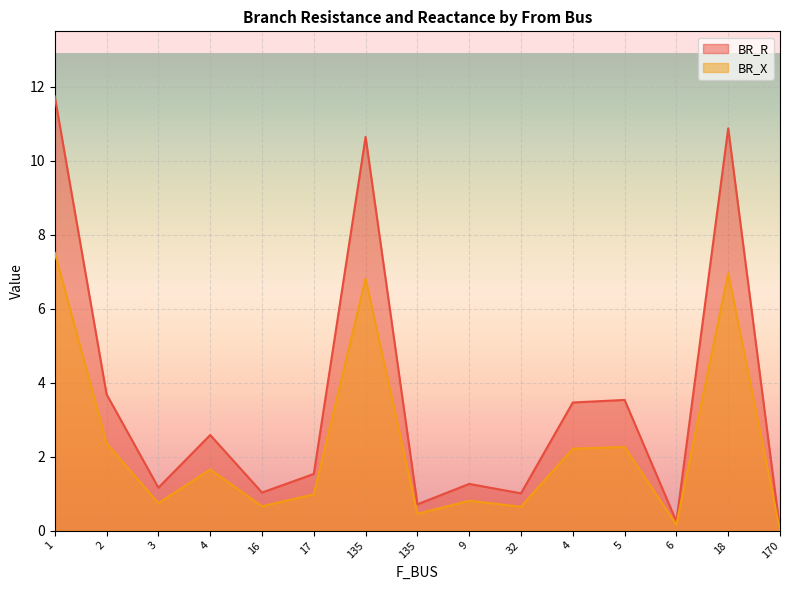

What is the average value of the BR_R series?

3.6